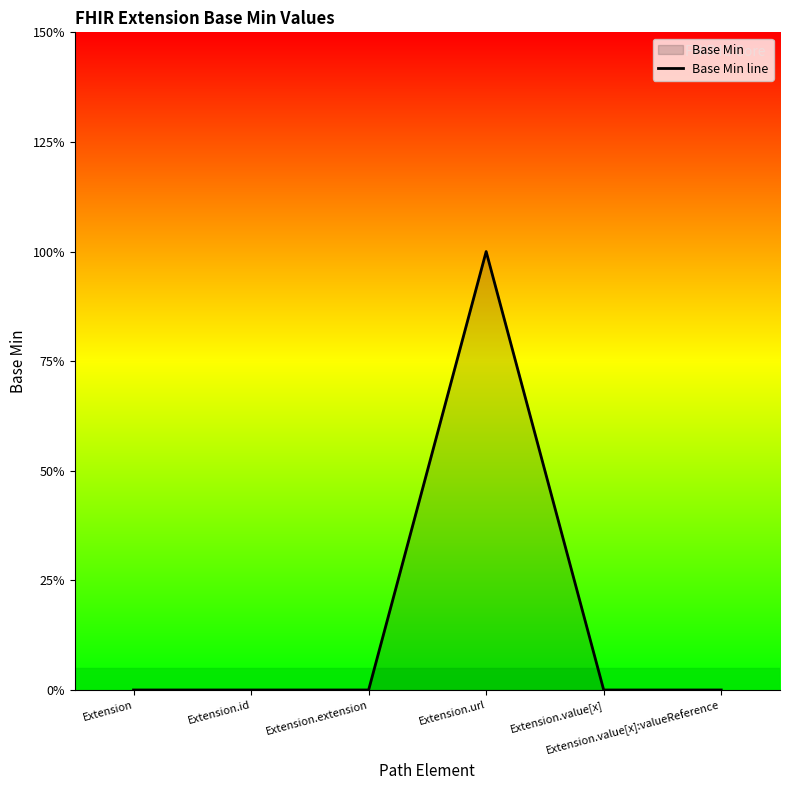

Where is the data nearest to the value 0?

Extension